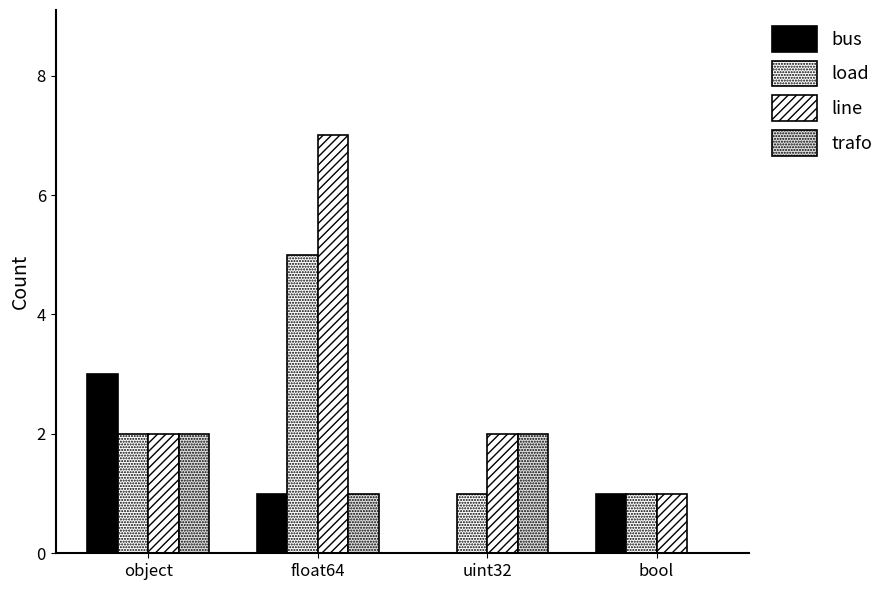

At which category does the chart reach its peak across all series?

float64